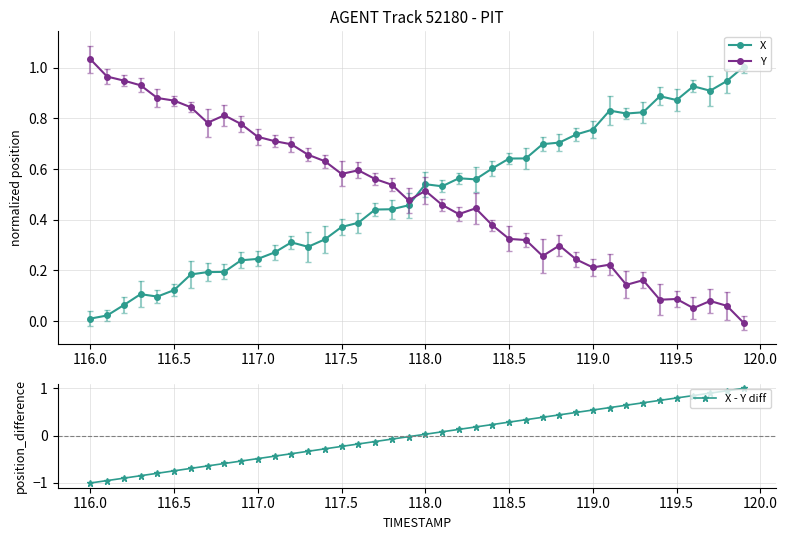

True or false: Y has more than 1 points higher than both neighbors.

True